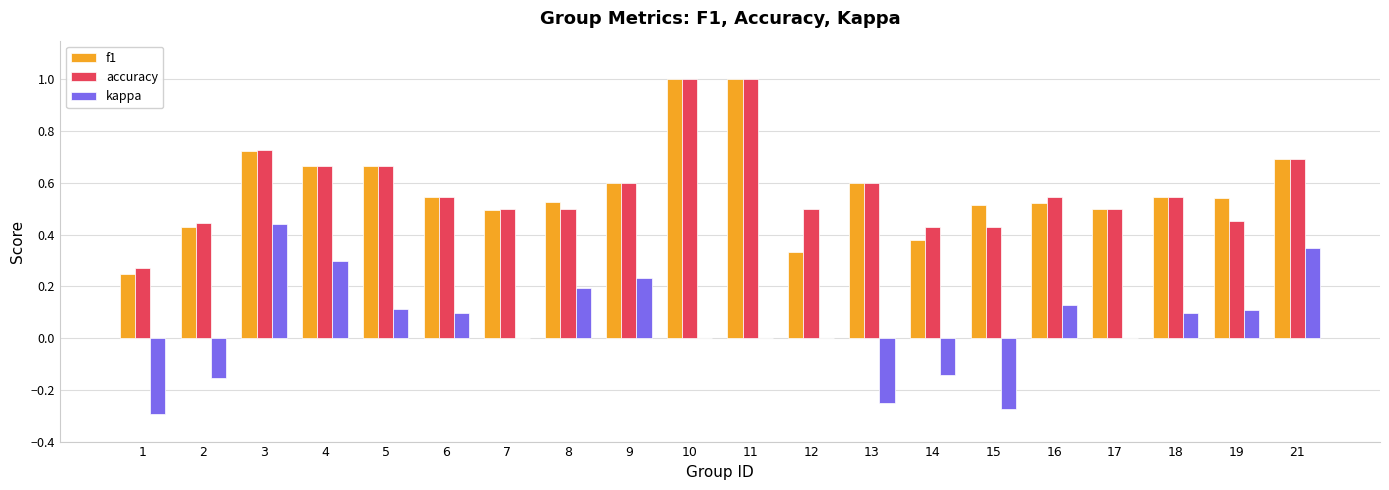

Between 5 and 21, which series saw the biggest shift?

kappa